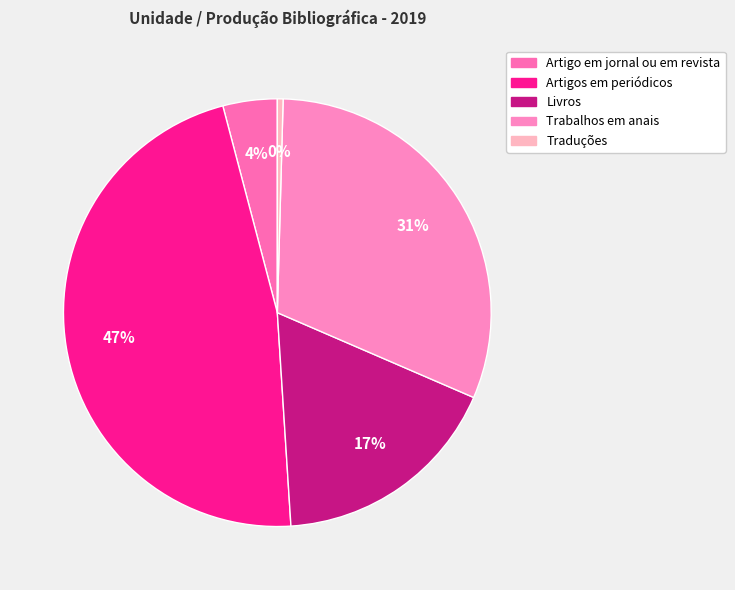

Count the number of slices in the pie.

5